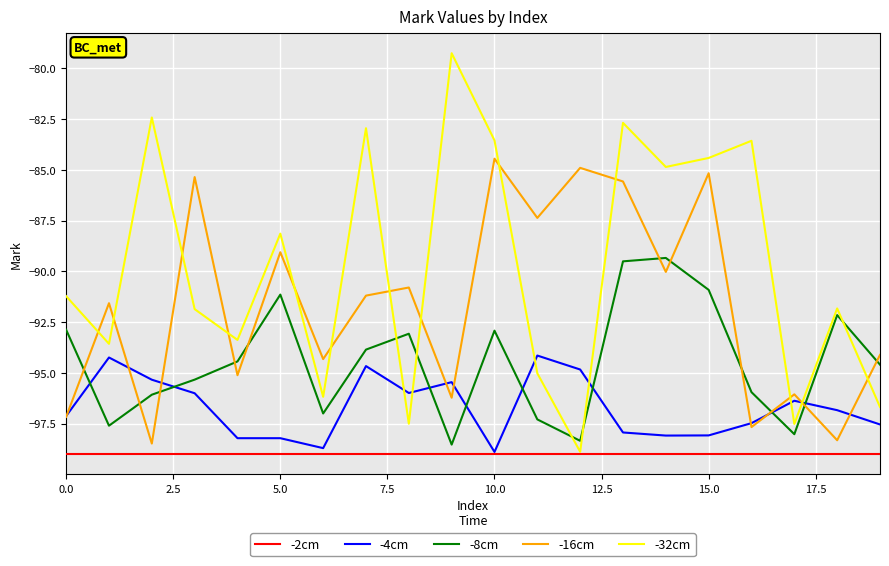

List the series in order of their overall mean, highest first.

-32cm, -16cm, -8cm, -4cm, -2cm